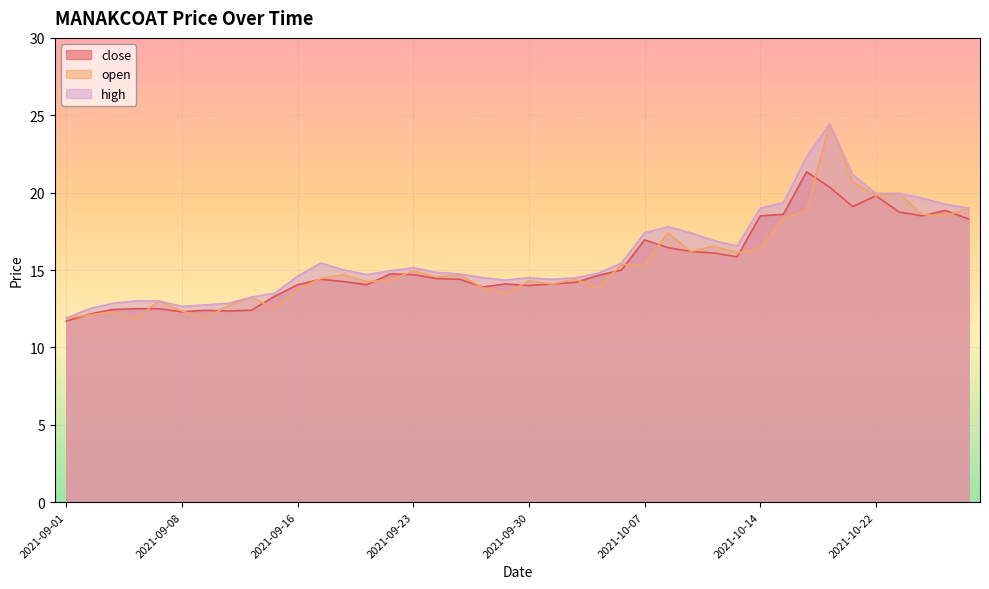

True or false: close and high cross at least once.

False